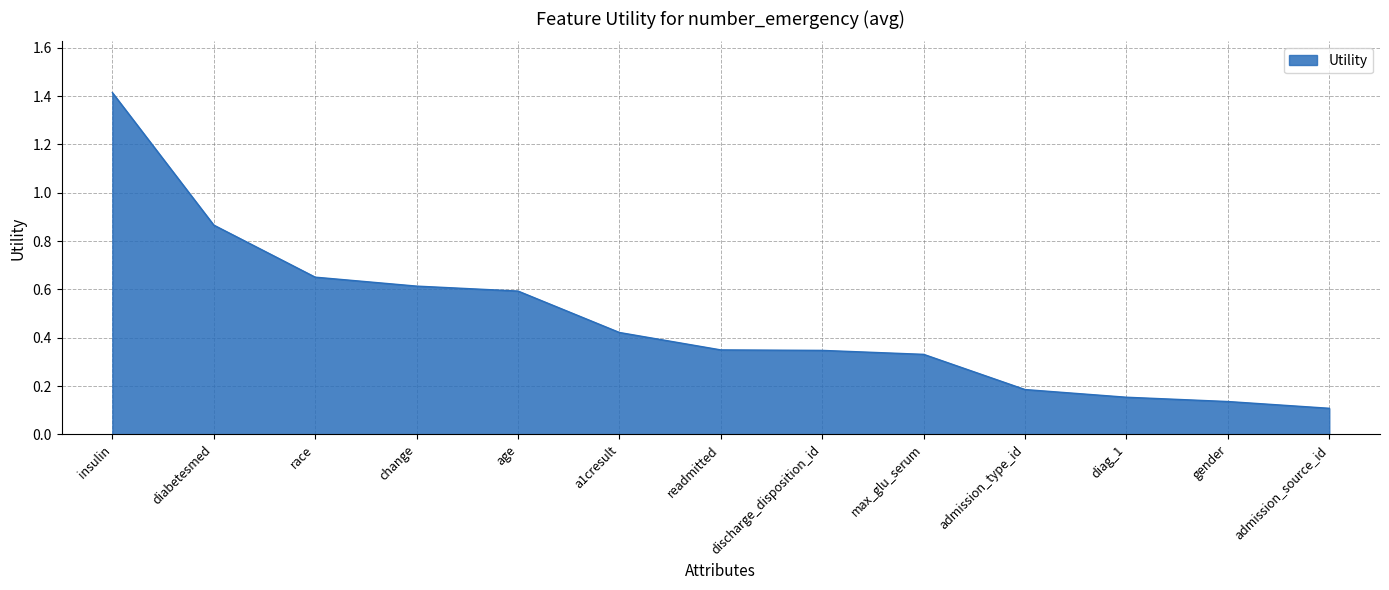

What is the greatest value displayed?

1.4